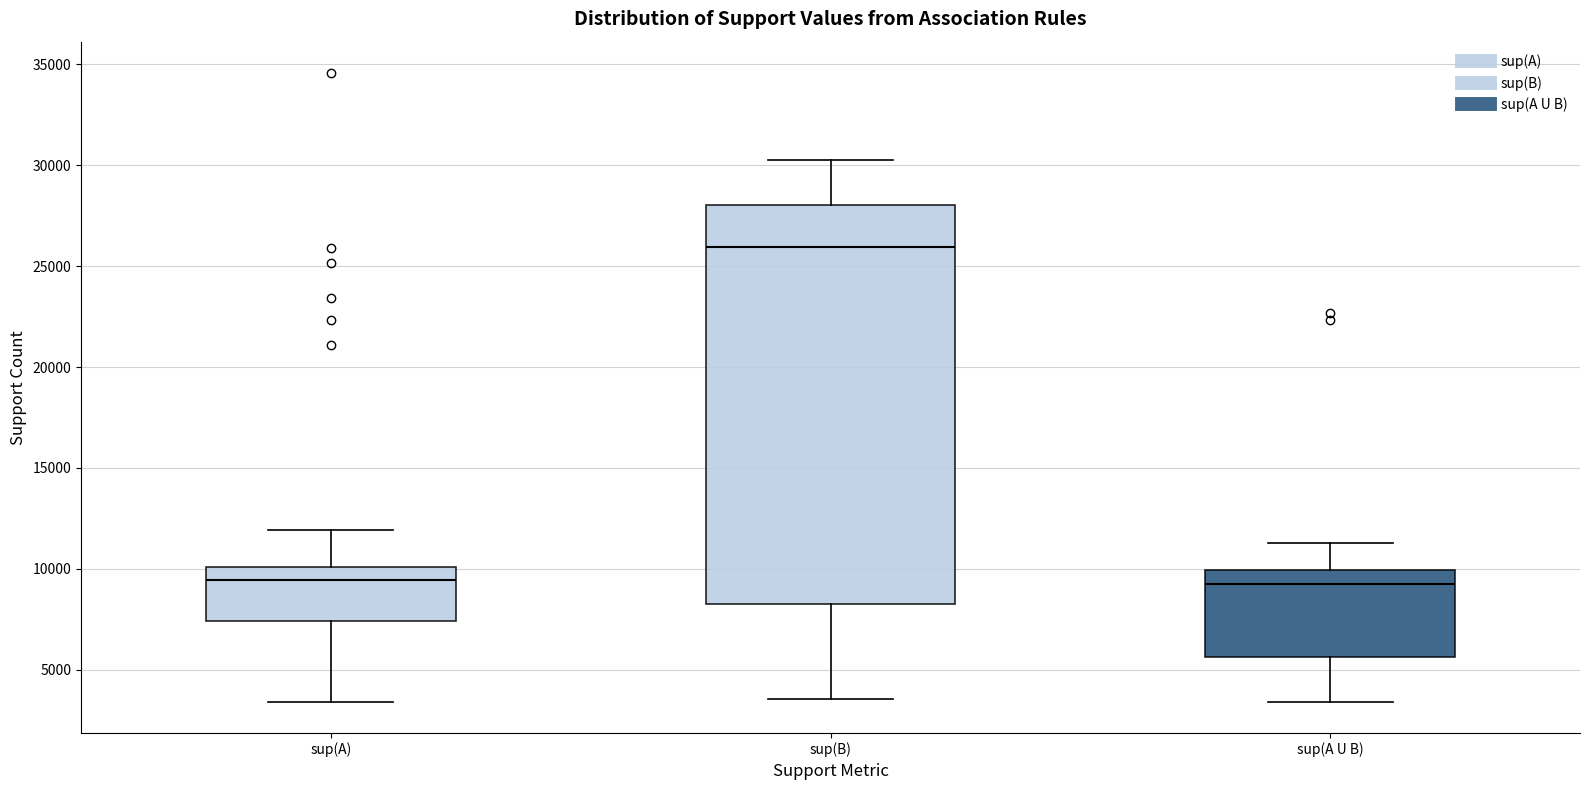

Reading left to right, transcribe this box plot: for each box, give where its median line is, the range the box spans, and where its two whiskers end, as read against the y-axis. The values are not printed on the chart, so give them approximately, as read against the axis.

sup(A): median 9500, box 7500 to 10000, whiskers 3500 to 12000
sup(B): median 26000, box 8500 to 28000, whiskers 3500 to 30500
sup(A U B): median 9000, box 5500 to 10000, whiskers 3500 to 11500